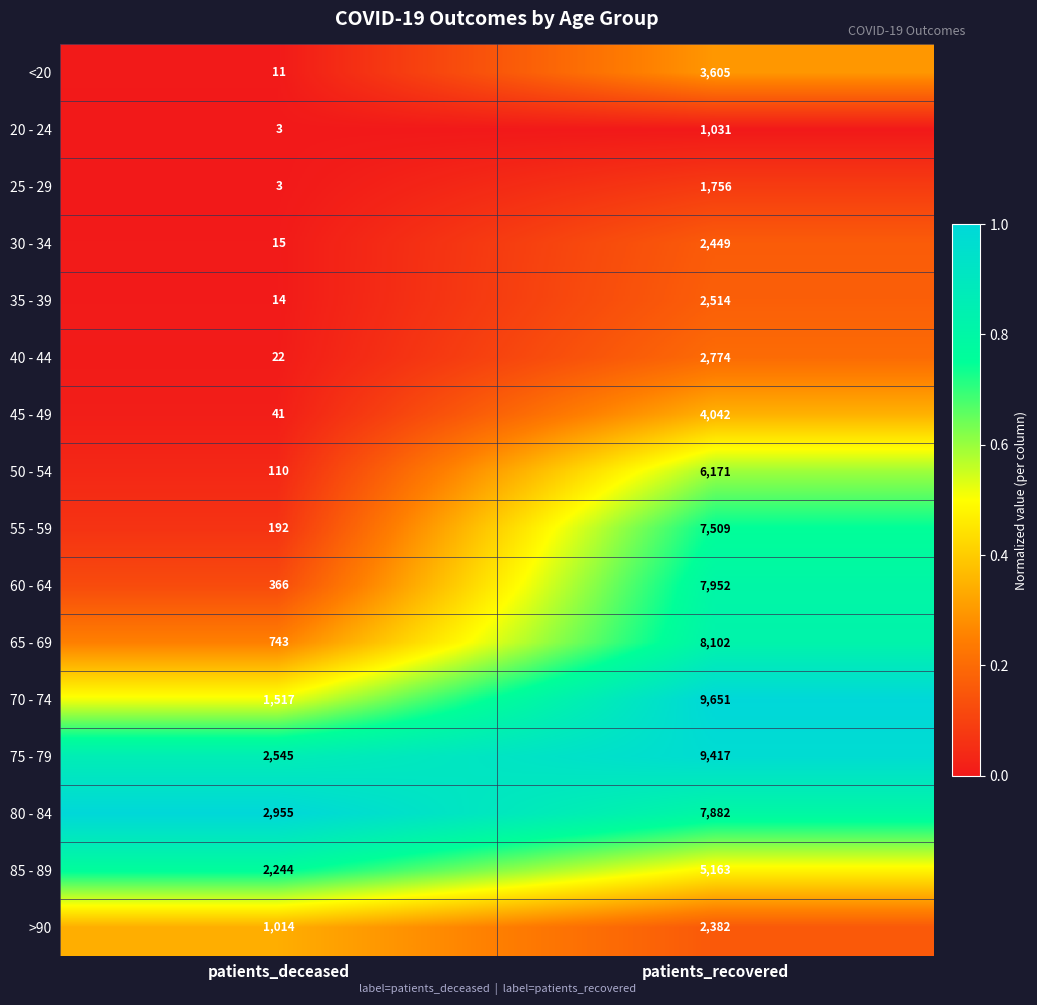

List the series in order of their peak value, lowest first.

20 - 24, 25 - 29, >90, 30 - 34, 35 - 39, 40 - 44, <20, 45 - 49, 85 - 89, 50 - 54, 55 - 59, 80 - 84, 60 - 64, 65 - 69, 75 - 79, 70 - 74